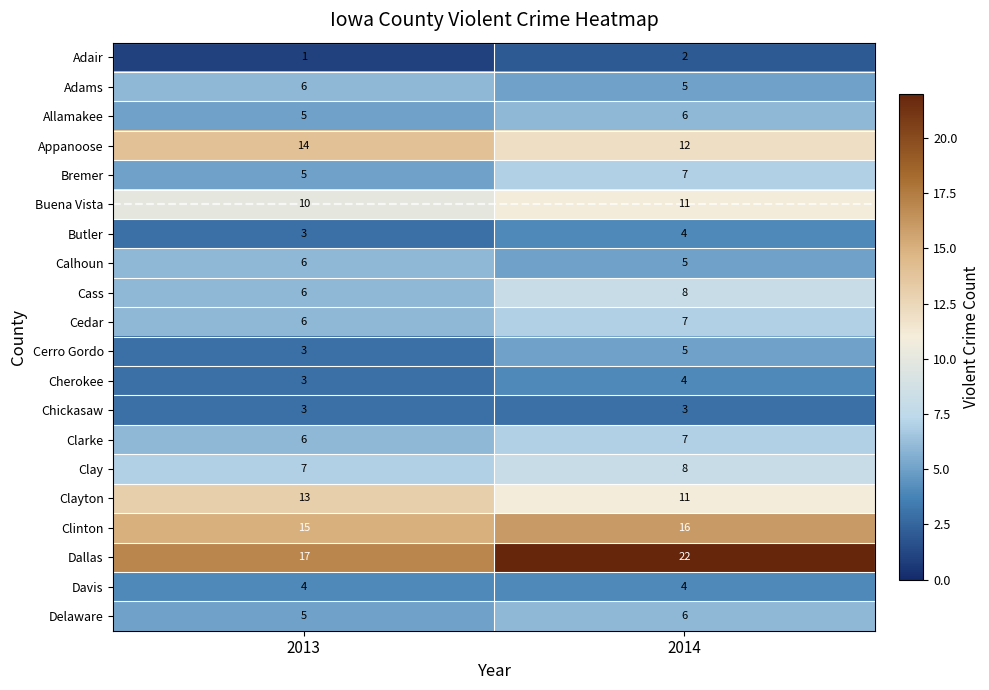

Which series has the widest spread of values?

Dallas